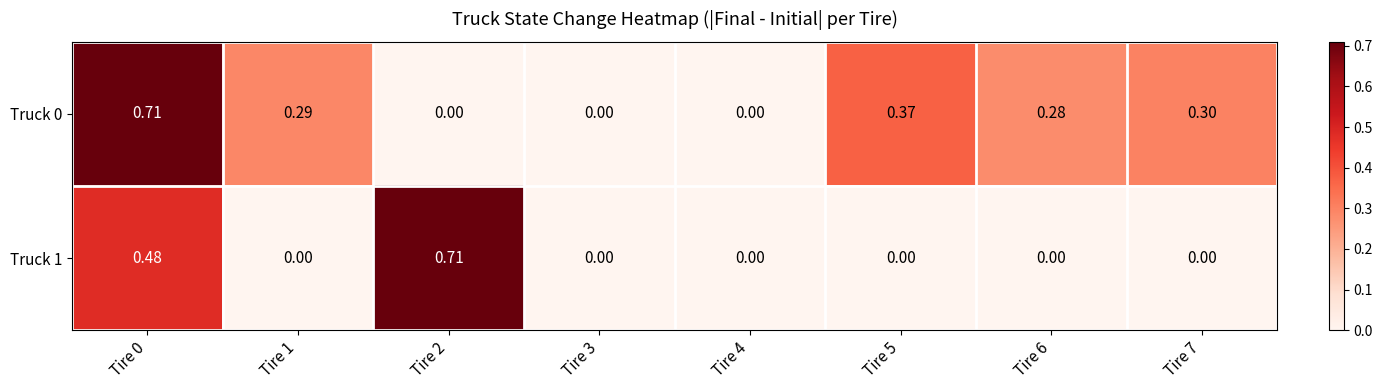

Is the value of Truck 0 at Tire 6 greater than the value of Truck 1 at Tire 4?

Yes